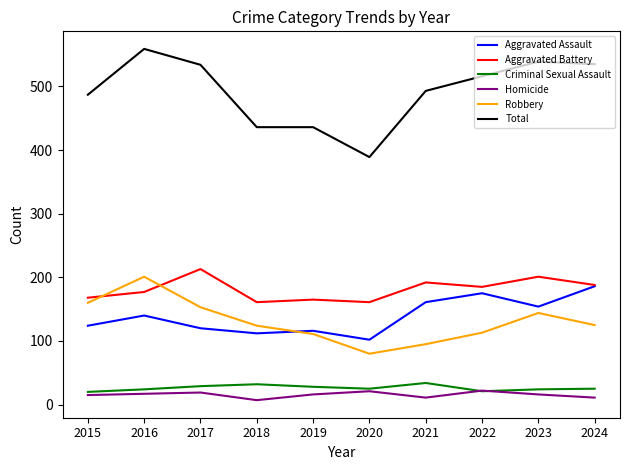

At which label does Homicide first exceed 16?

2016